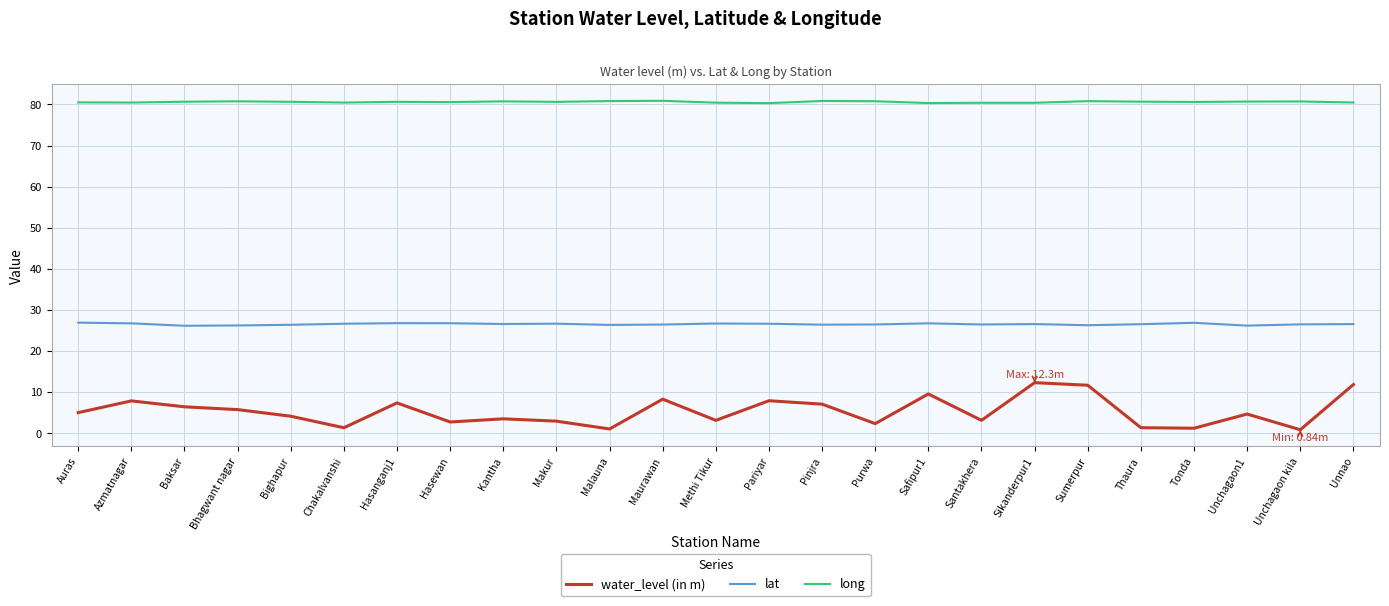

What is the maximum value shown in the chart?

80.9